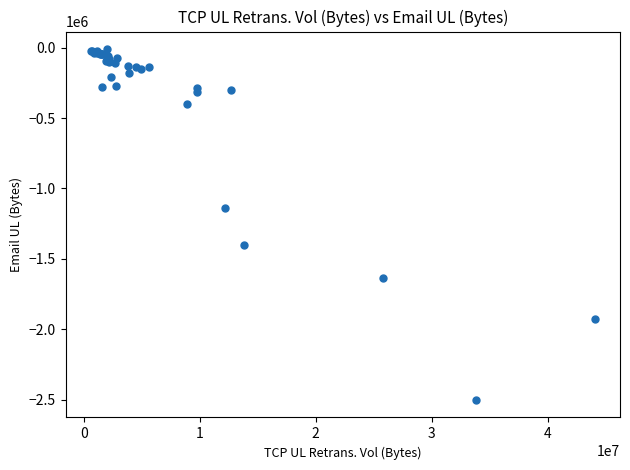

What Y value in the scatter plot is closest to -1255936?

-1140238.9